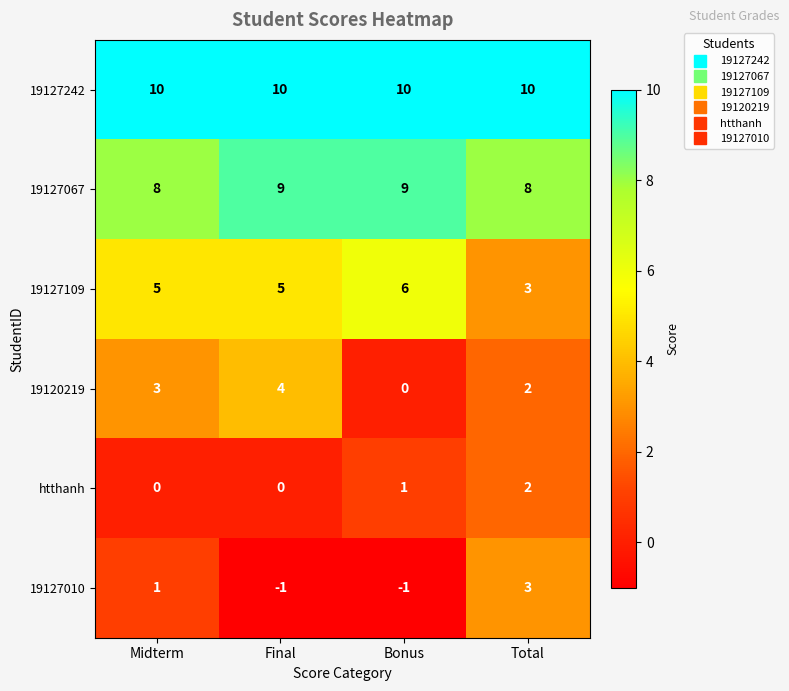

What is the total value across all series at Final?

27